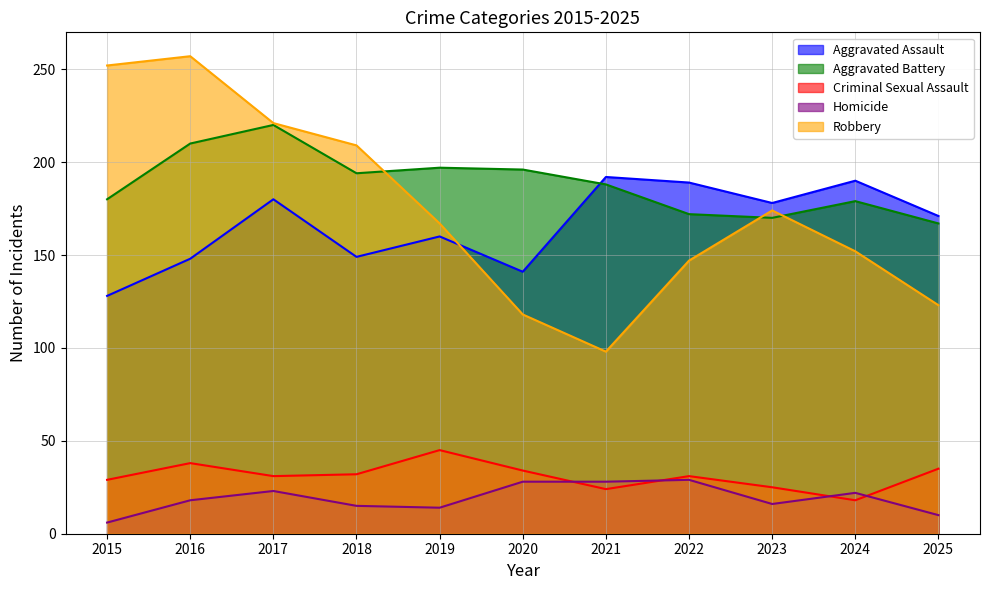

What is the difference between the Criminal Sexual Assault values at 2023 and 2016?

13